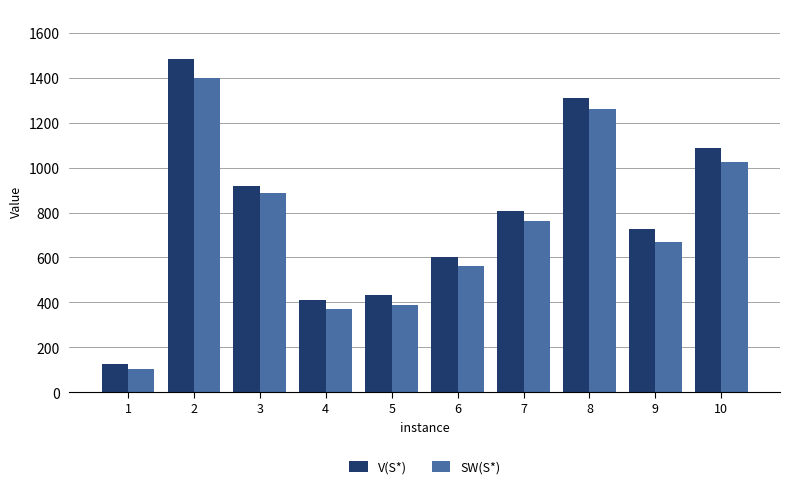

How many values in the V(S*) series are below 807?

5